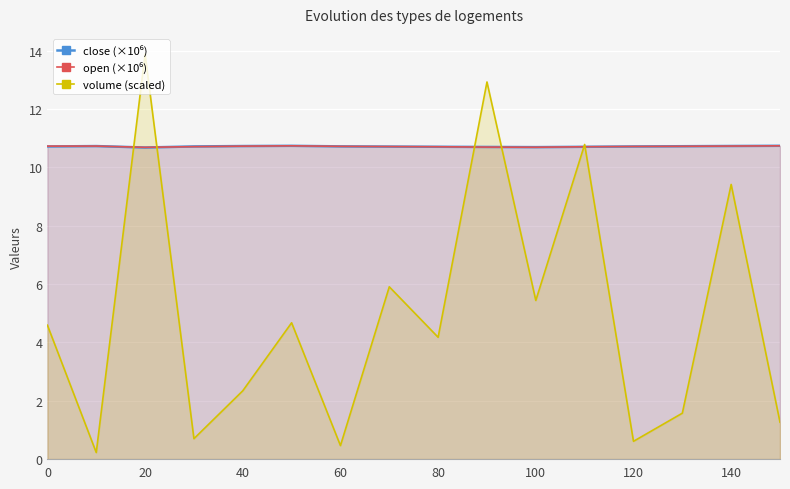

How many lines are shown in the chart?

3